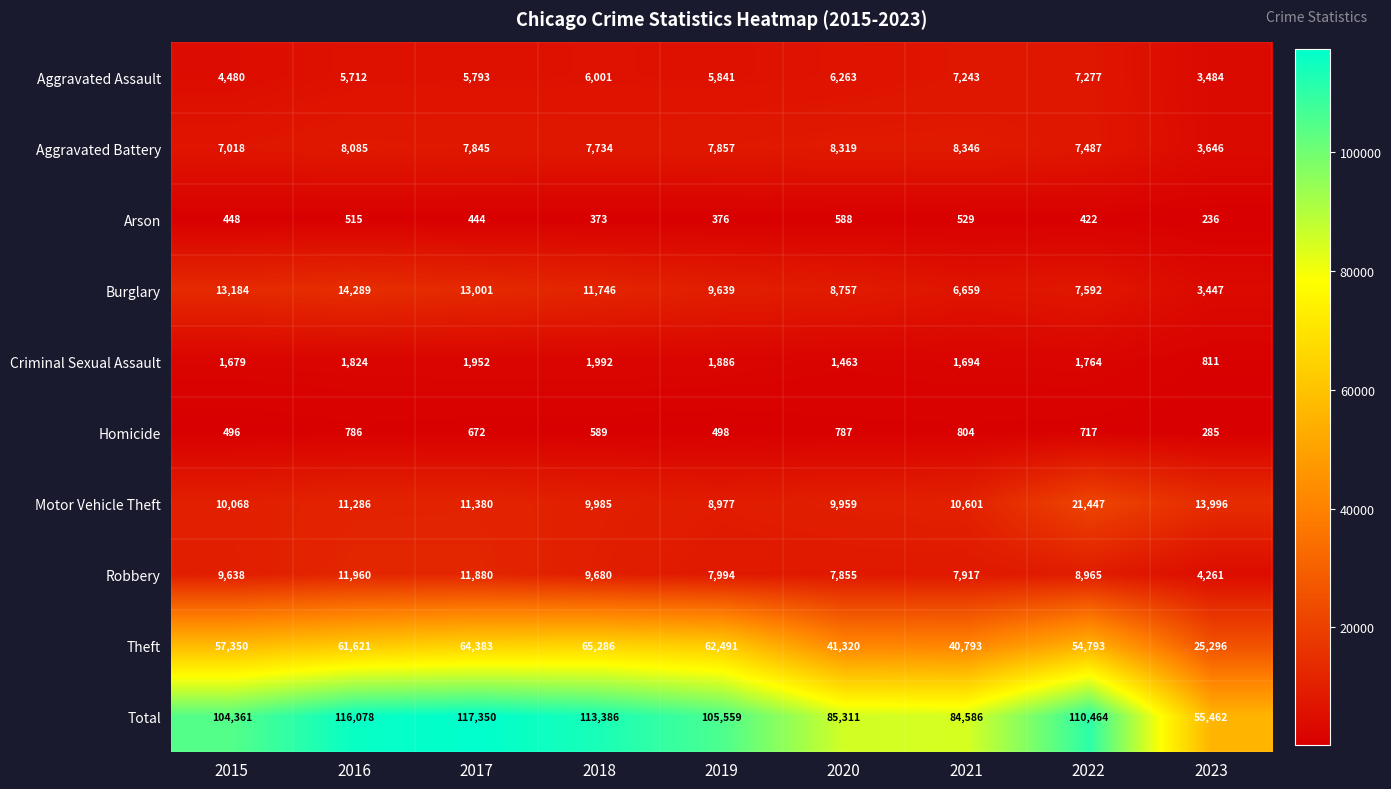

How many distinct data groups are displayed?

10